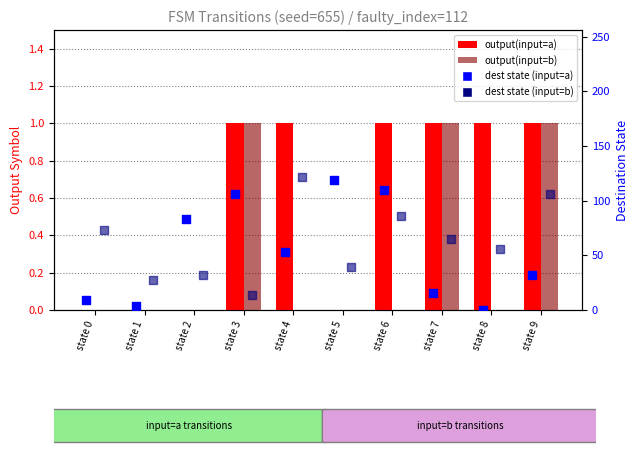

What are all the series names shown in the legend?

output(input=a), output(input=b), dest state (input=a), dest state (input=b)